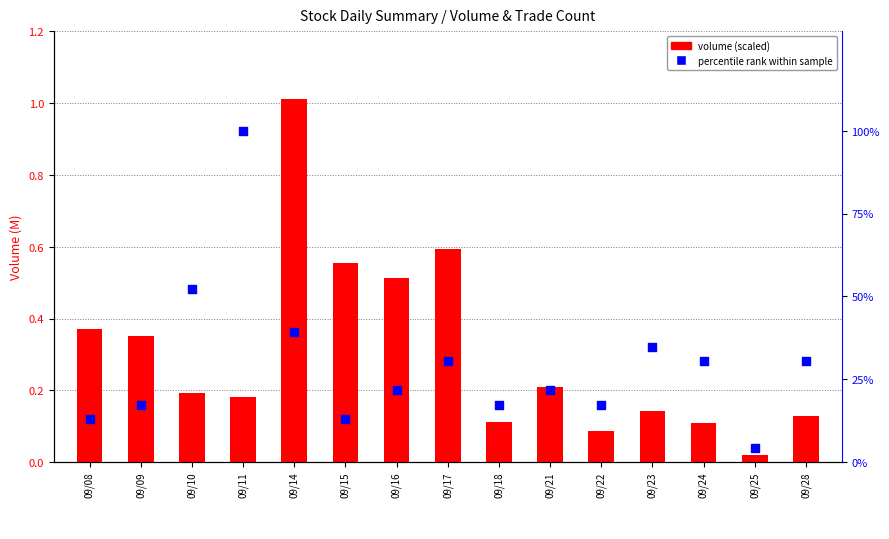

Is the value of volume (M) at 09/14 greater than the value of percentile rank within sample at 09/24?

No